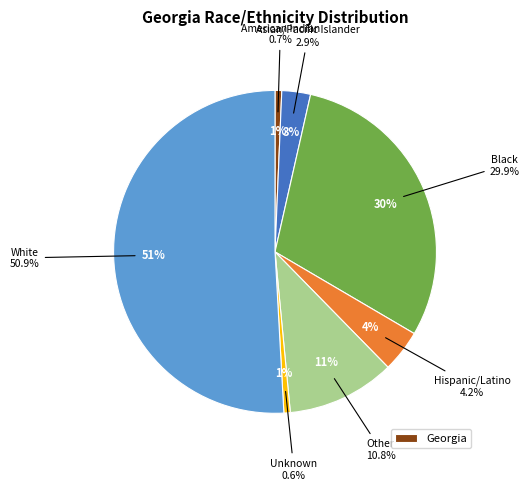

To the nearest percent, what percentage of the pie is Other?

11%